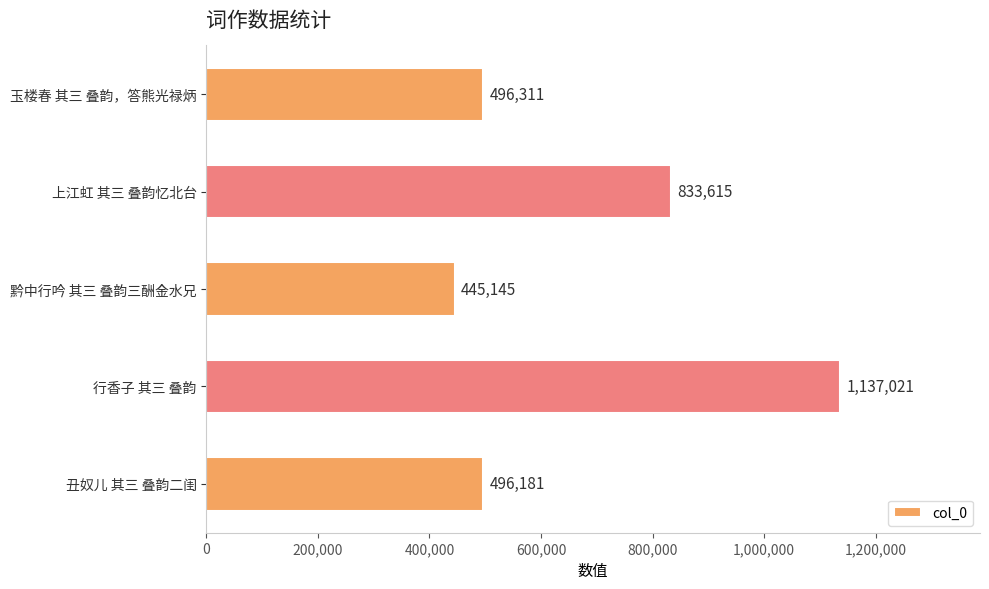

Which label corresponds to the smallest value in the chart?

黔中行吟 其三 叠韵三酬金水兄